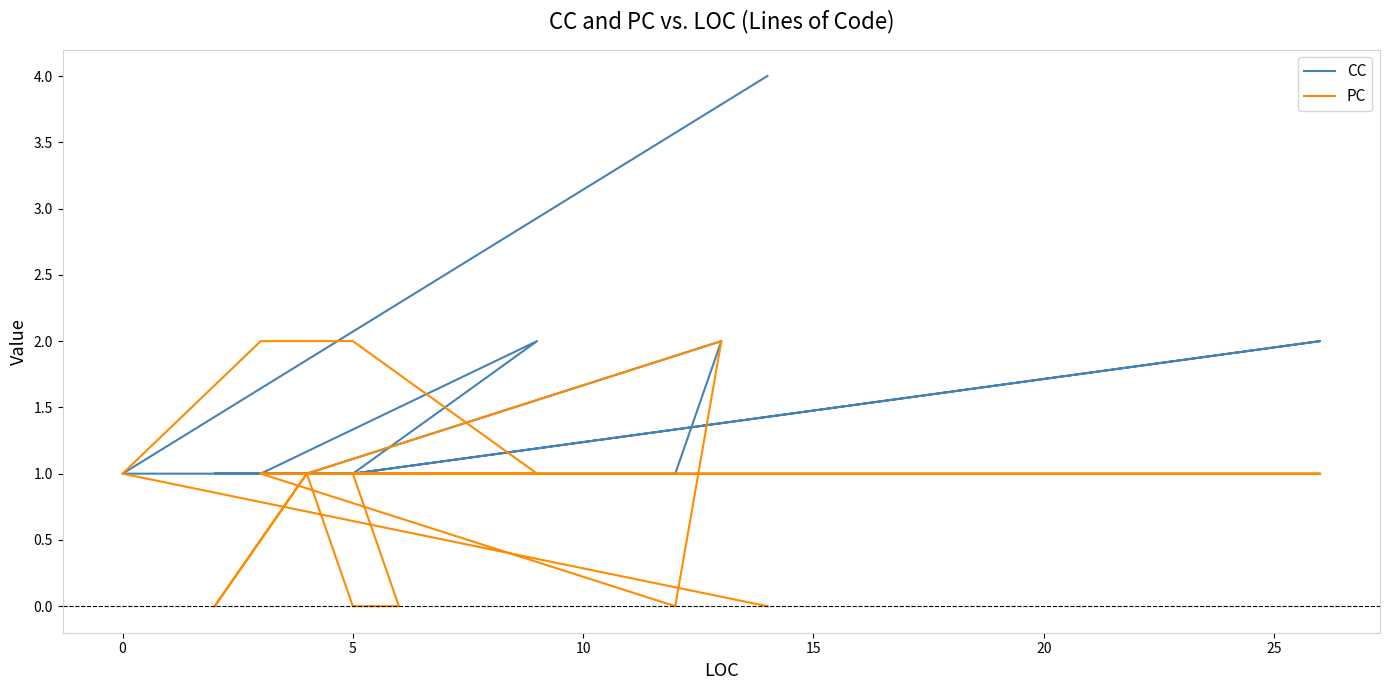

What is the sum of the PC values at 5 and 30?

1